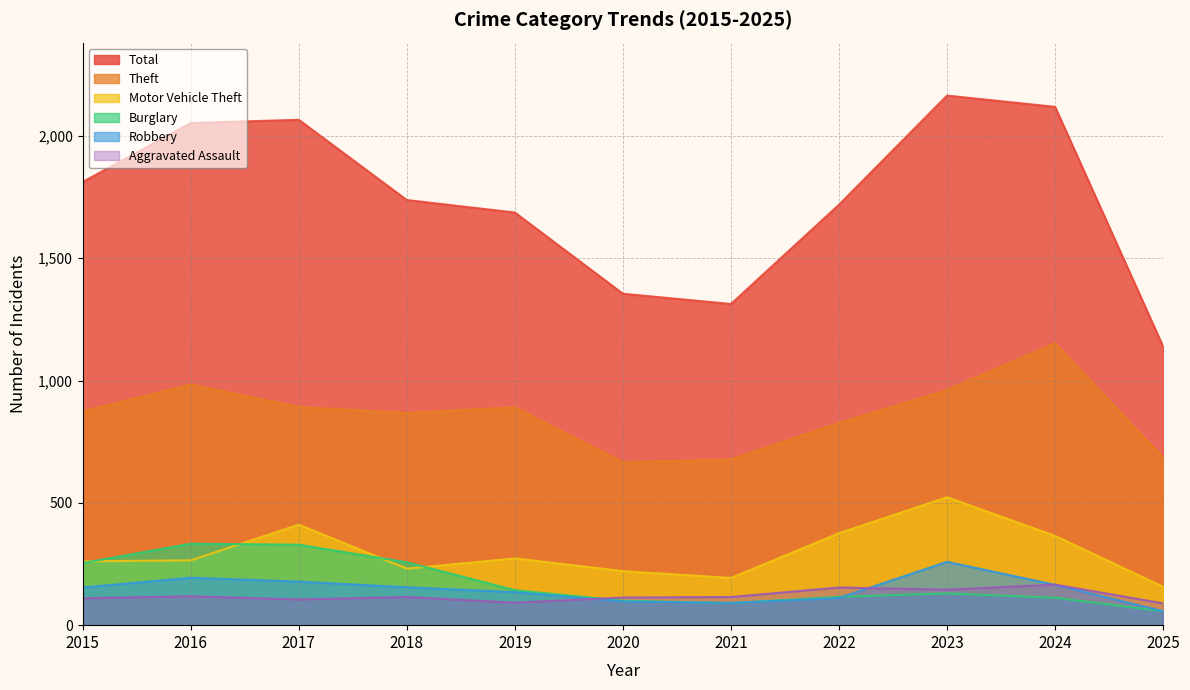

True or false: Robbery and Motor Vehicle Theft intersect in this chart.

False